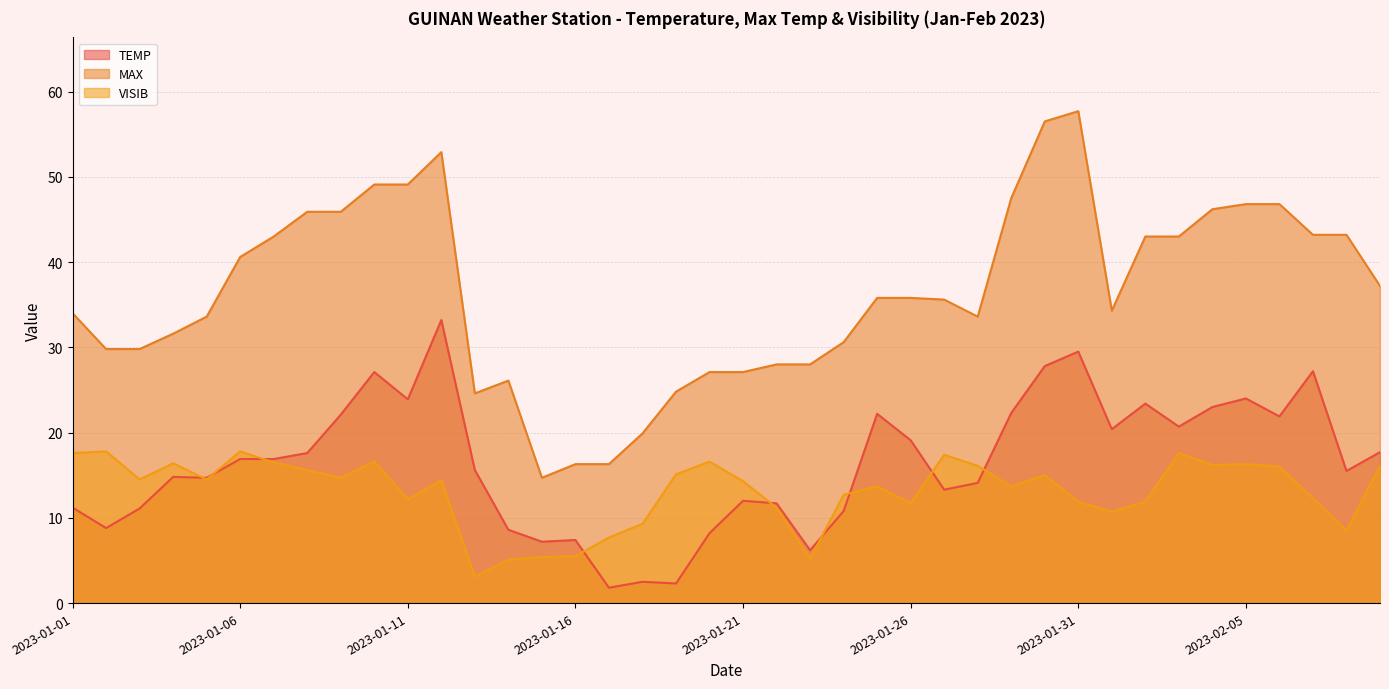

What is the maximum value shown in the chart?

57.7